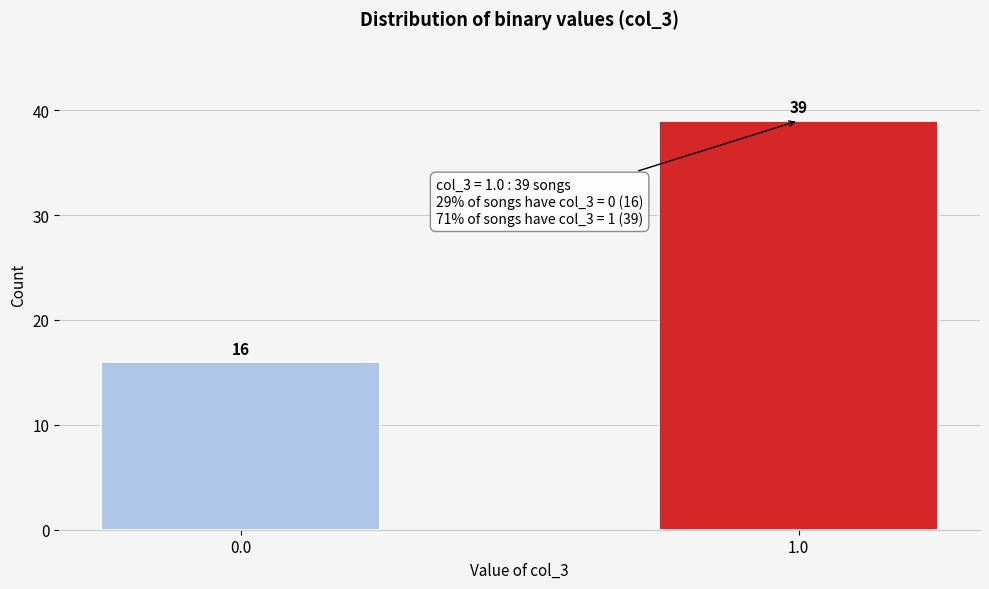

Reading left to right, transcribe all the data shown in this chart.

0.0=16	1.0=39